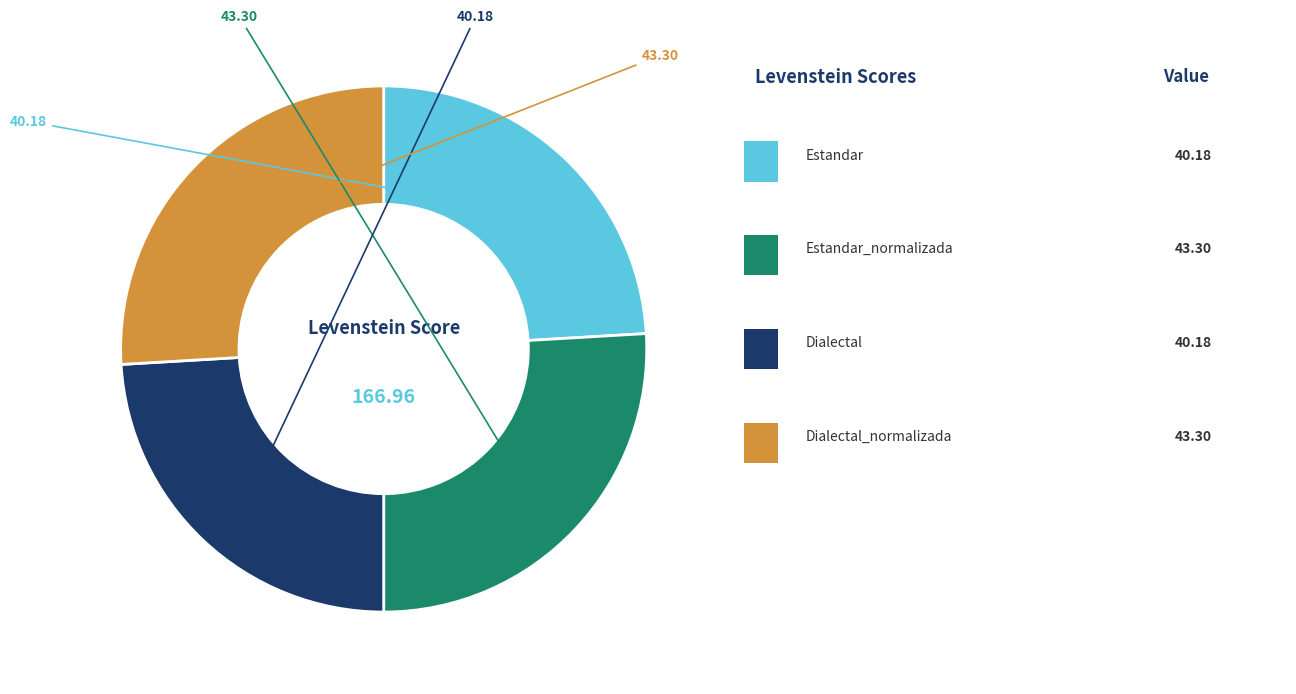

Is there a majority slice in this chart?

No